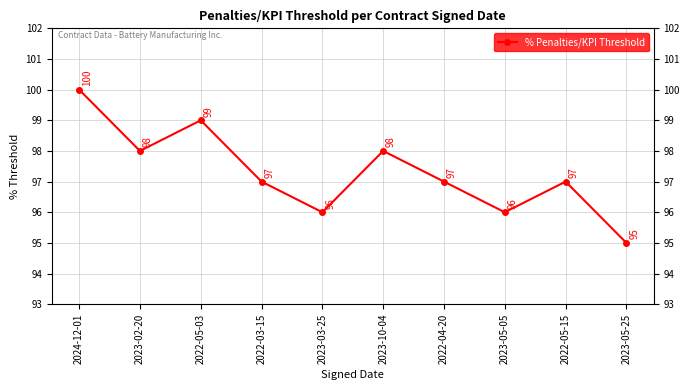

Read the value at 2023-05-25.

95